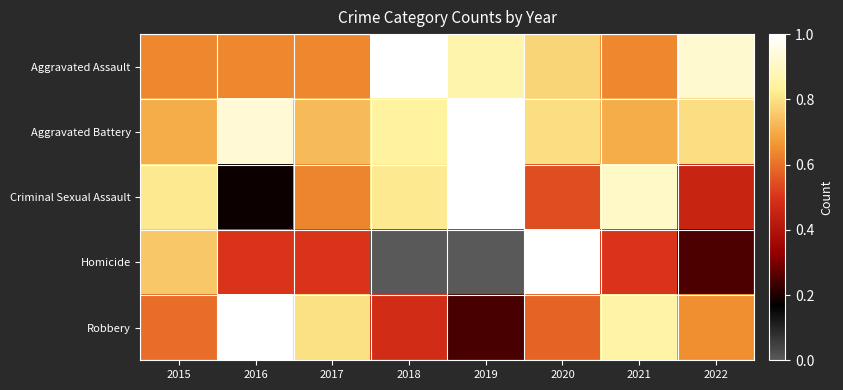

Between 2015 and 2020, which is larger?

2020